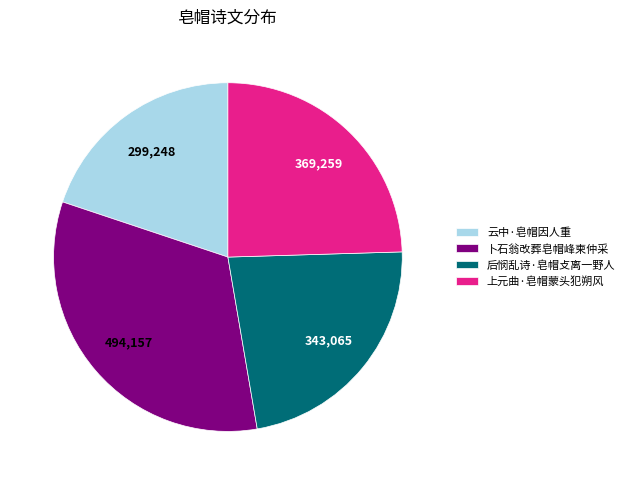

The 上元曲·皂帽蒙头犯朔风 slice represents 25% of the pie. True or false?

True